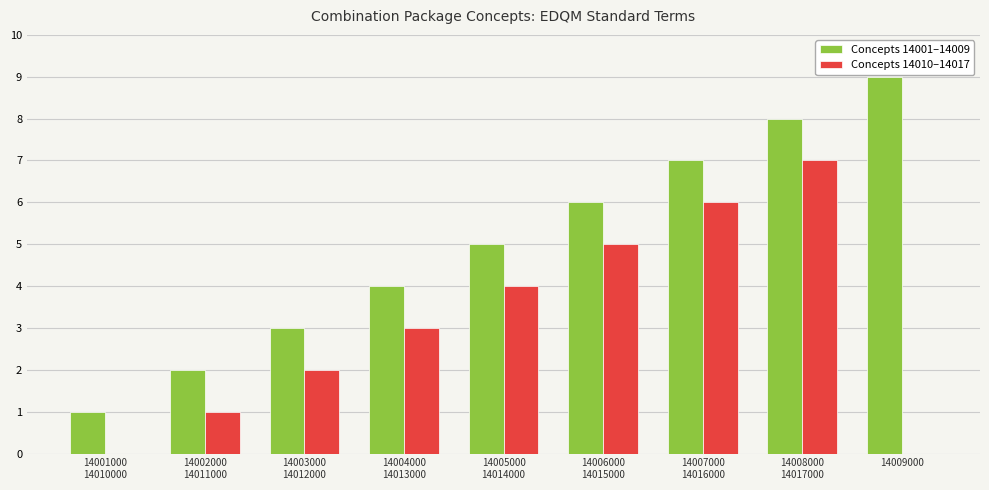

Which series has the largest total across all categories?

Concepts 14001–14009